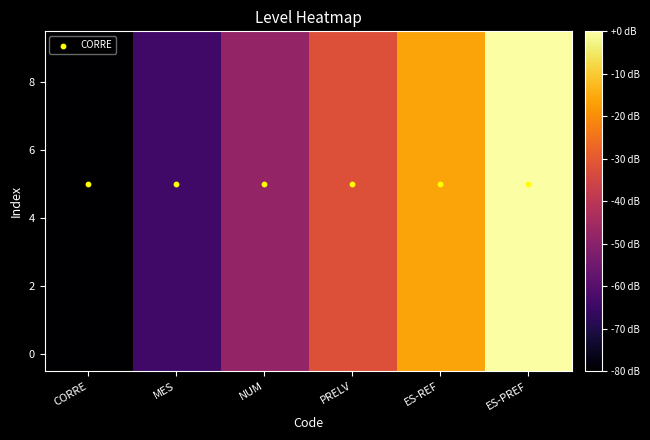

How many data points does each series have?

6